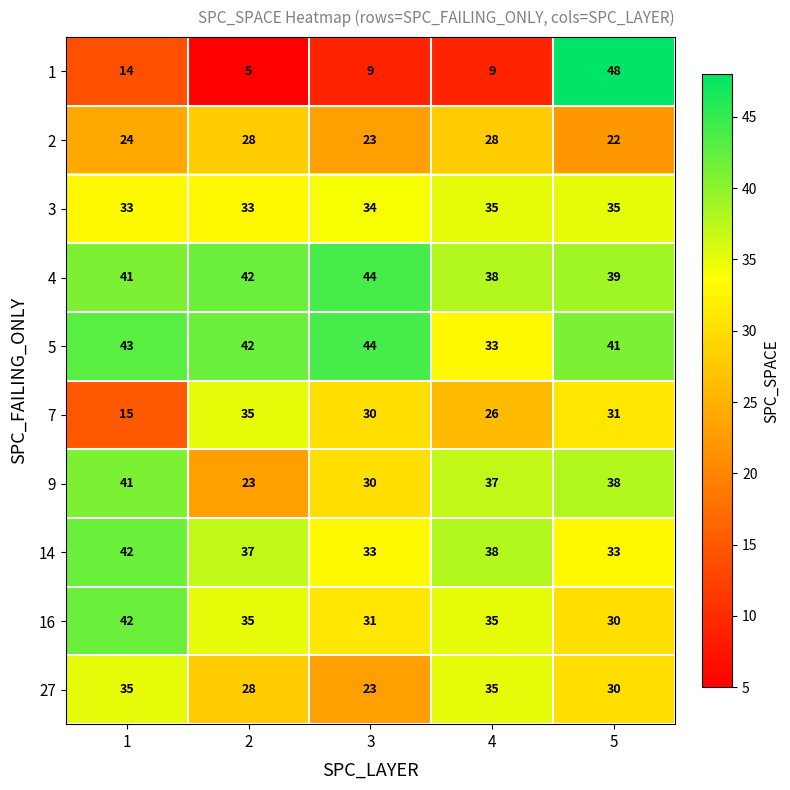

The value of 27 at 5 is 30. True or false?

True